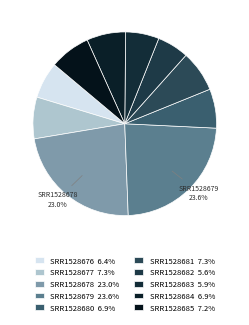

To the nearest percent, what is the difference between the largest and smallest slice percentages?

18%